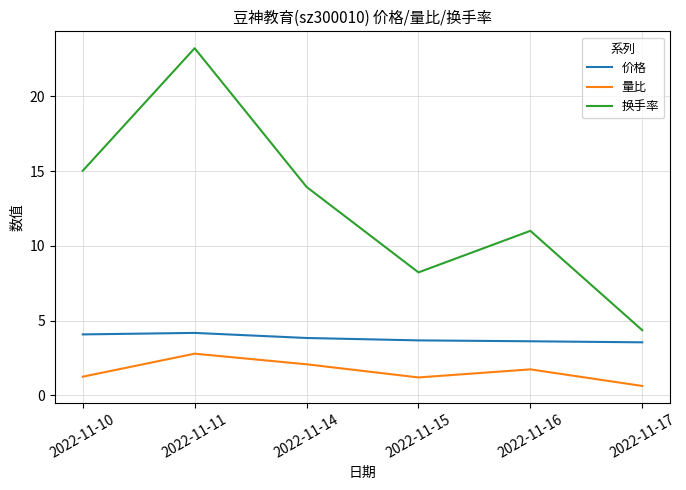

True or false: 价格 has more than 2 points higher than both neighbors.

False